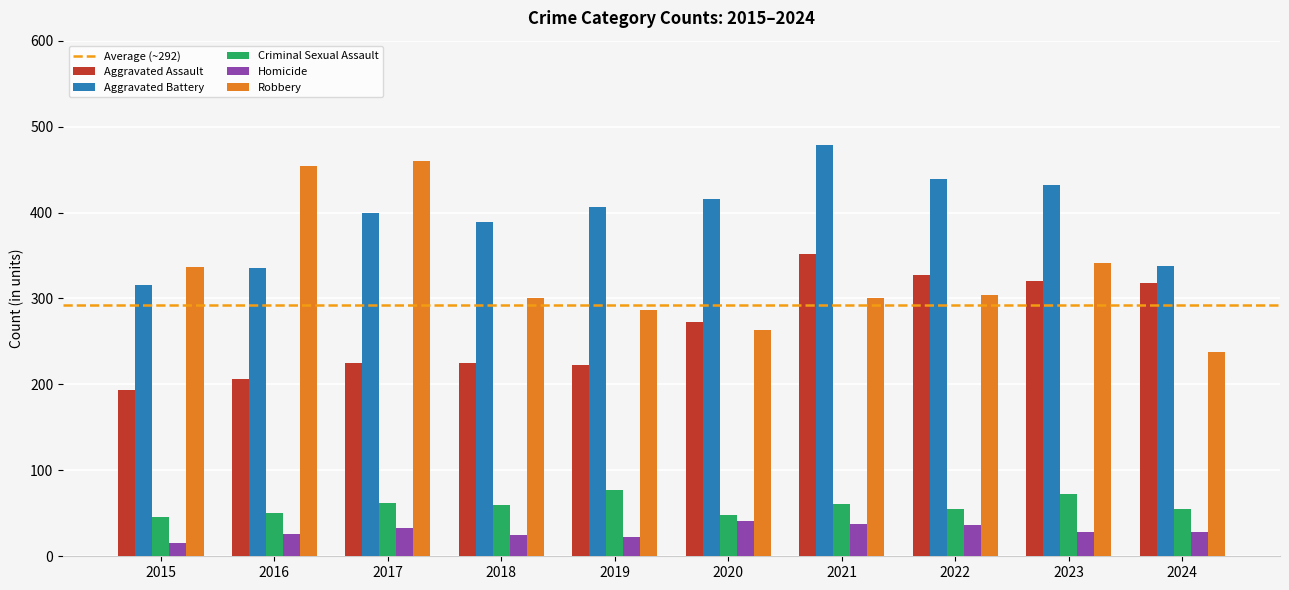

What is the sum of the Robbery values at 2023 and 2021?

641